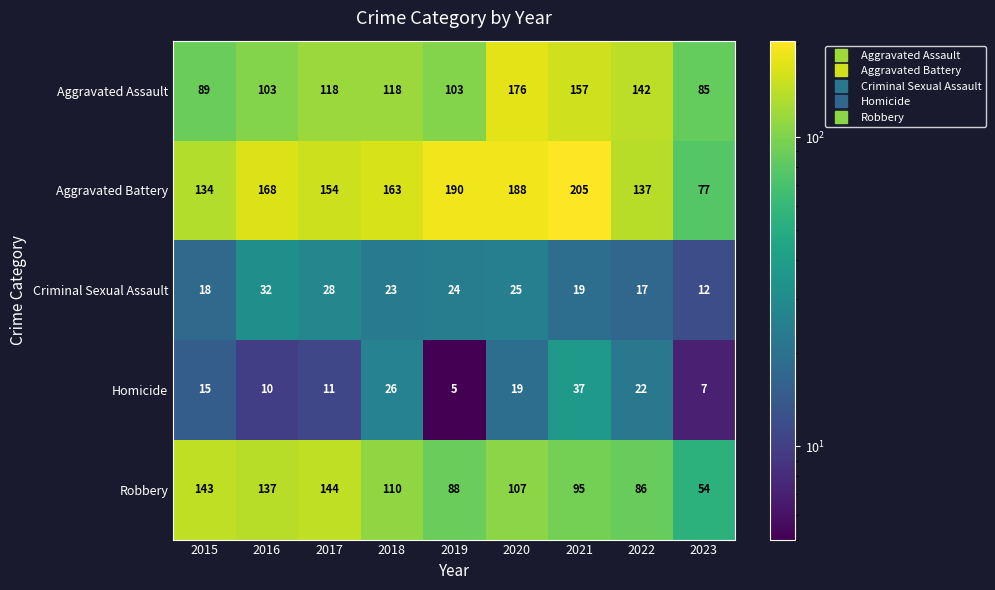

What value does the Homicide series have at 2021, to the nearest 10?

40